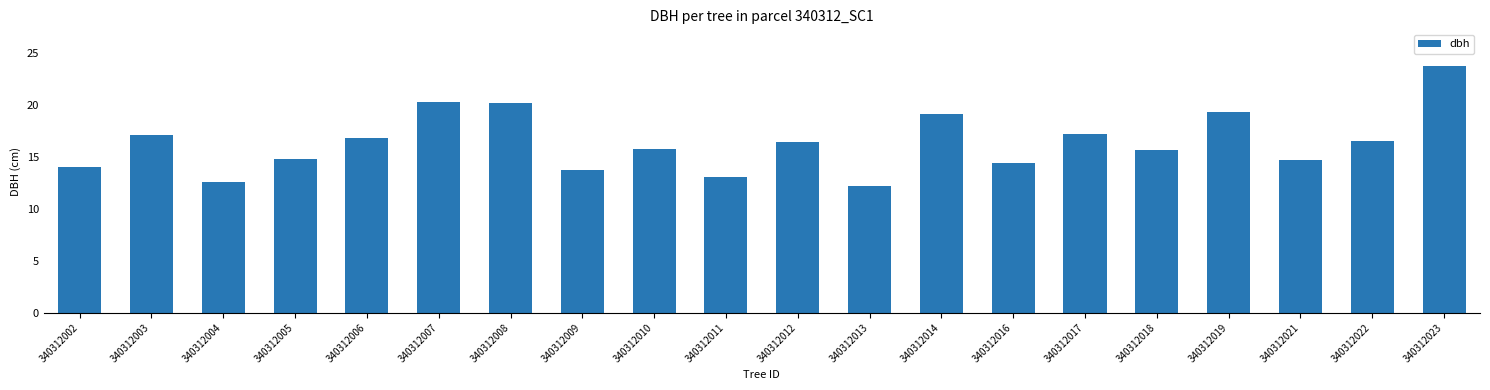

True or false: the data shows 20.8 at 340312010.

False